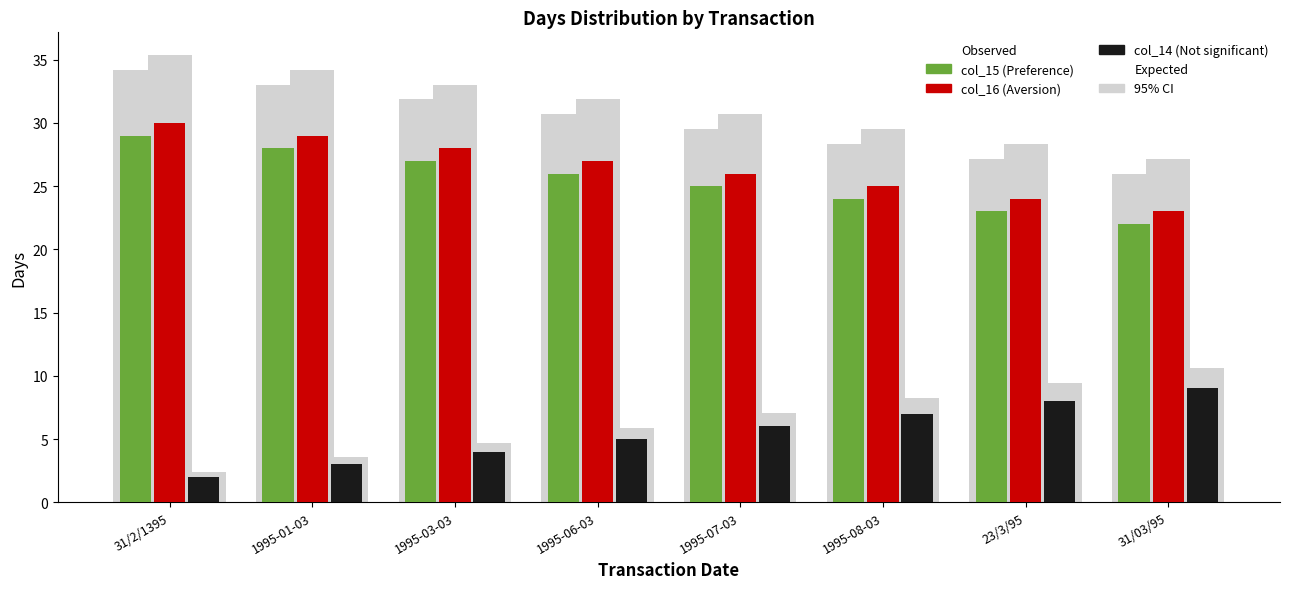

Which has a higher value, 1995-06-03 or 1995-08-03?

1995-06-03